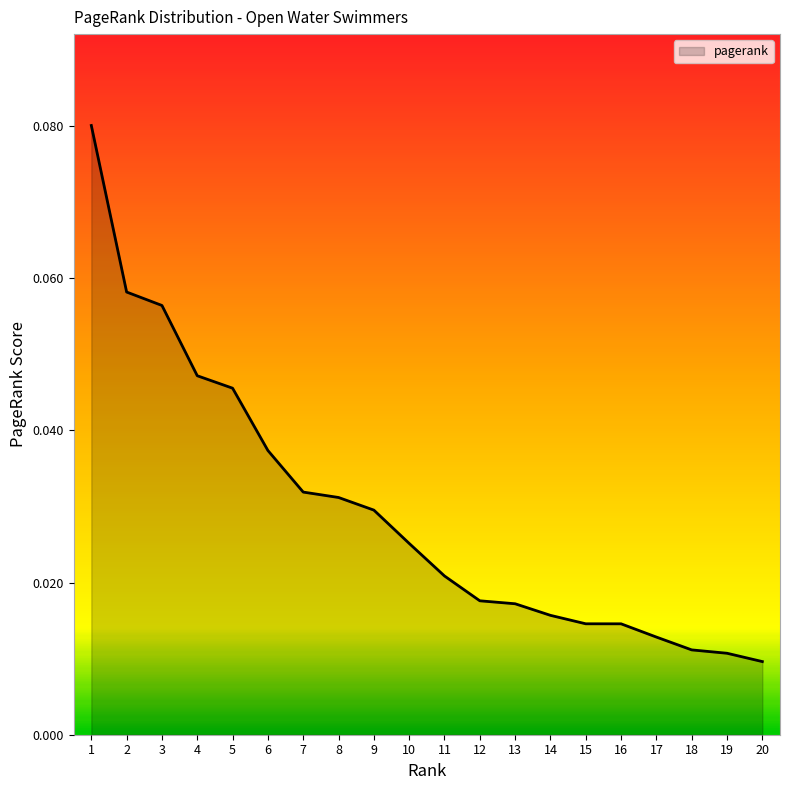

Between 5 and 6, which is larger?

5